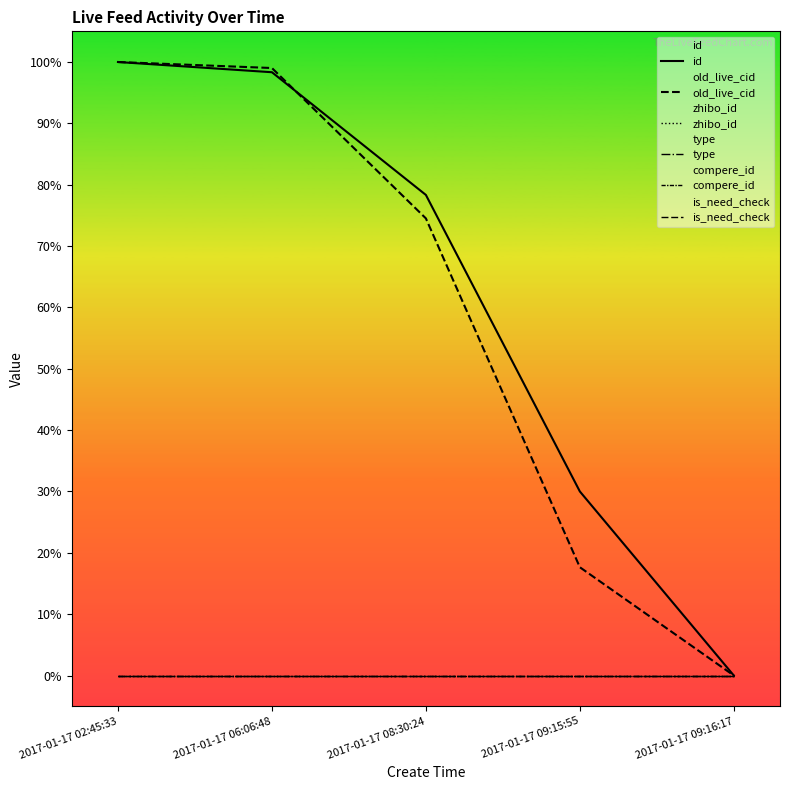

Is it true that compere_id equals 0.0 at 2017-01-17 09:16:17?

True